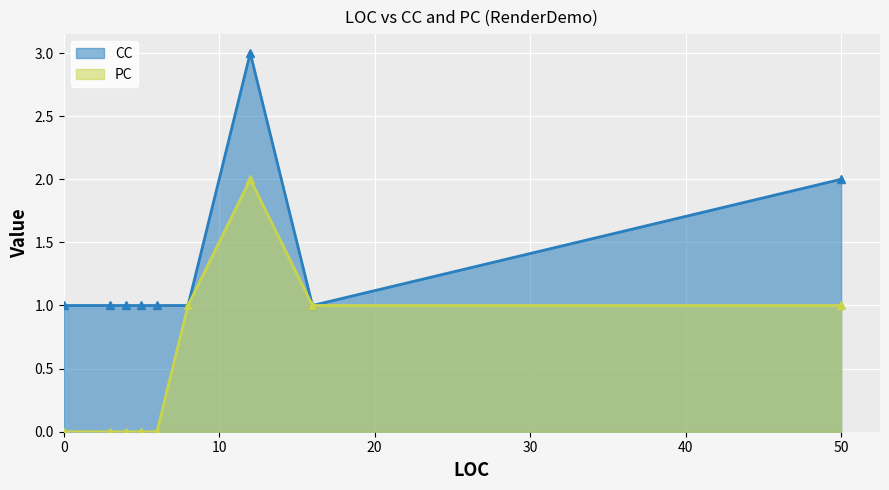

Which series has the largest range (max minus min)?

CC